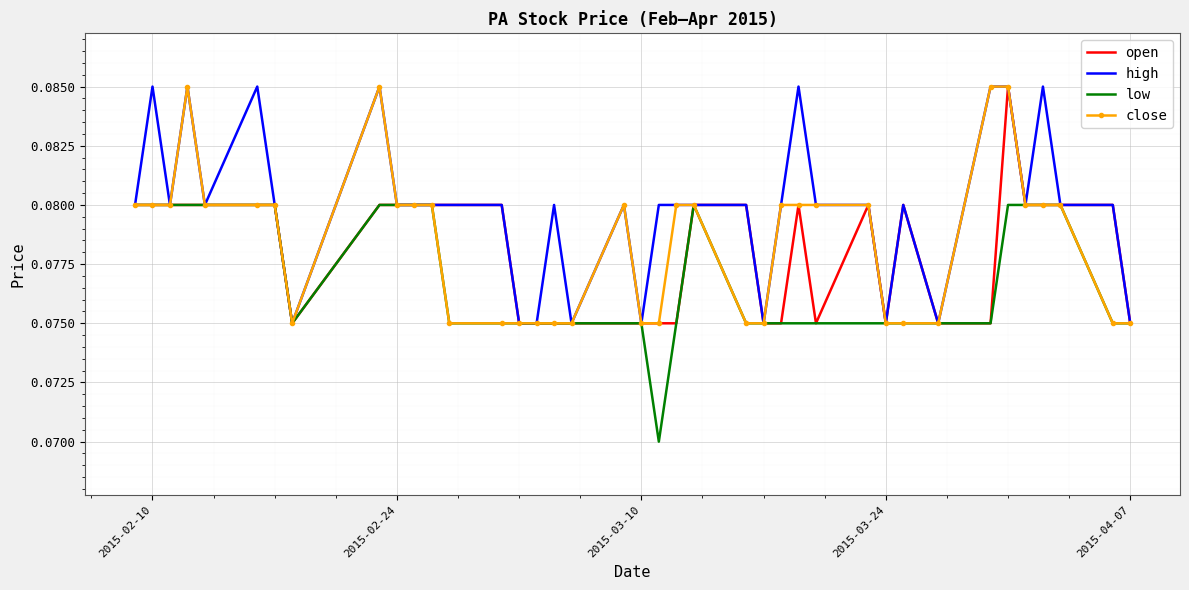

True or false: high and low intersect in this chart.

False